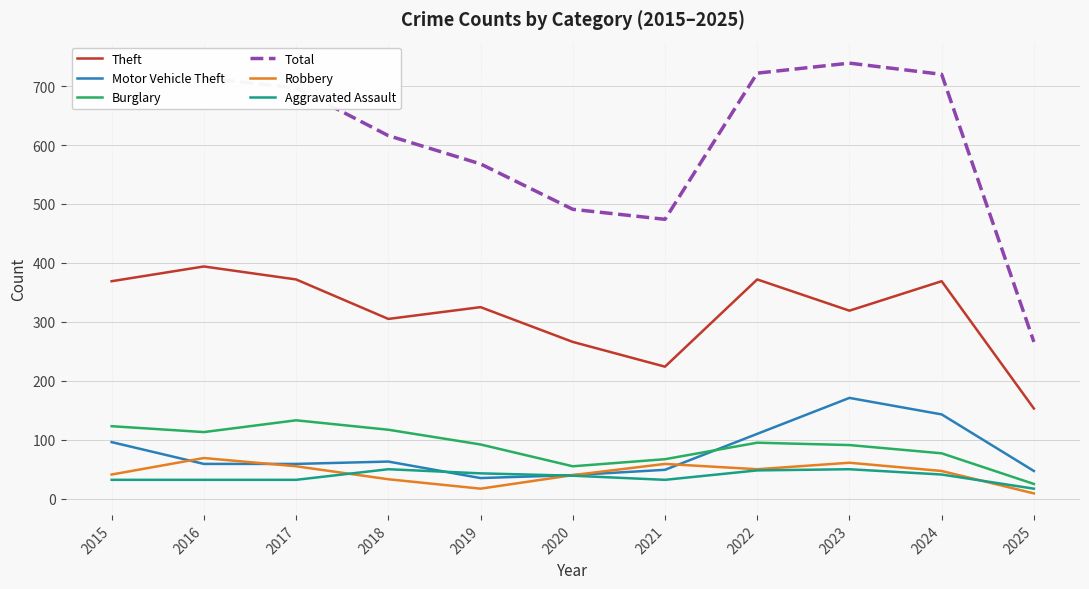

What is the sum of the Robbery values at 2024 and 2022?

97